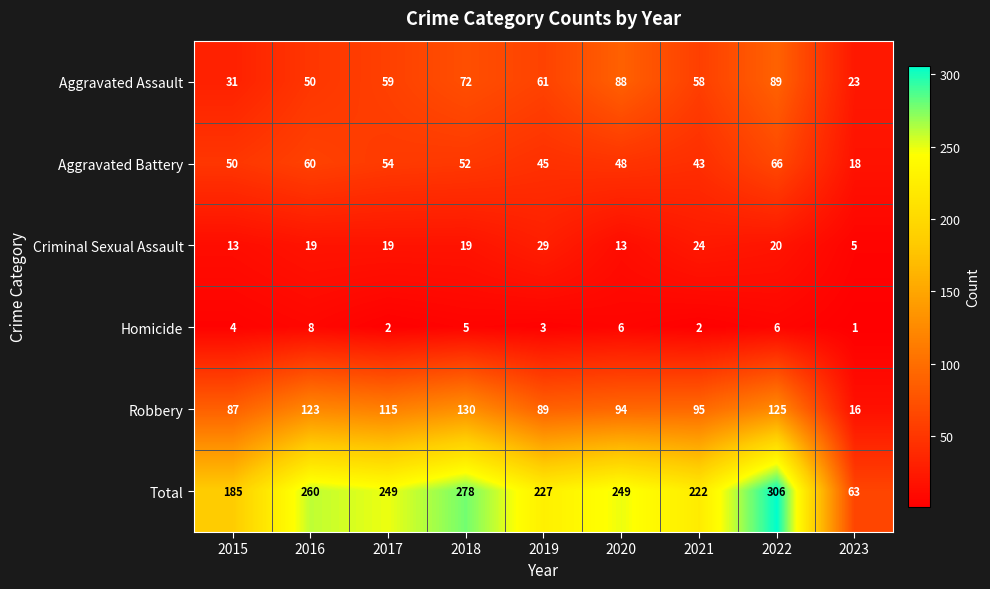

Where is Aggravated Battery nearest to the value 42?

2021